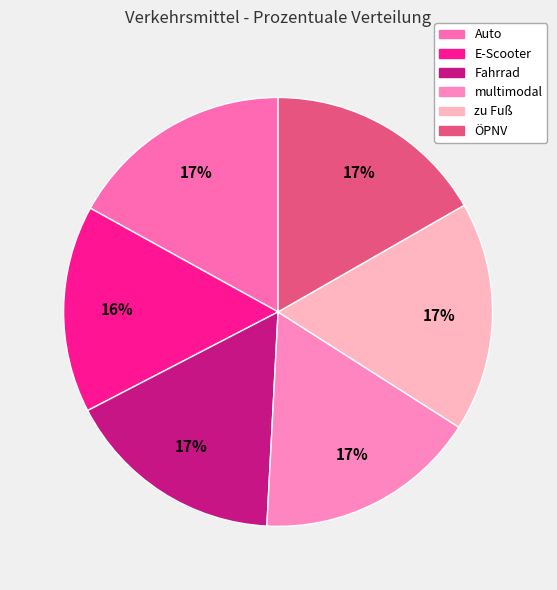

Which category has the smallest portion of the pie?

E-Scooter